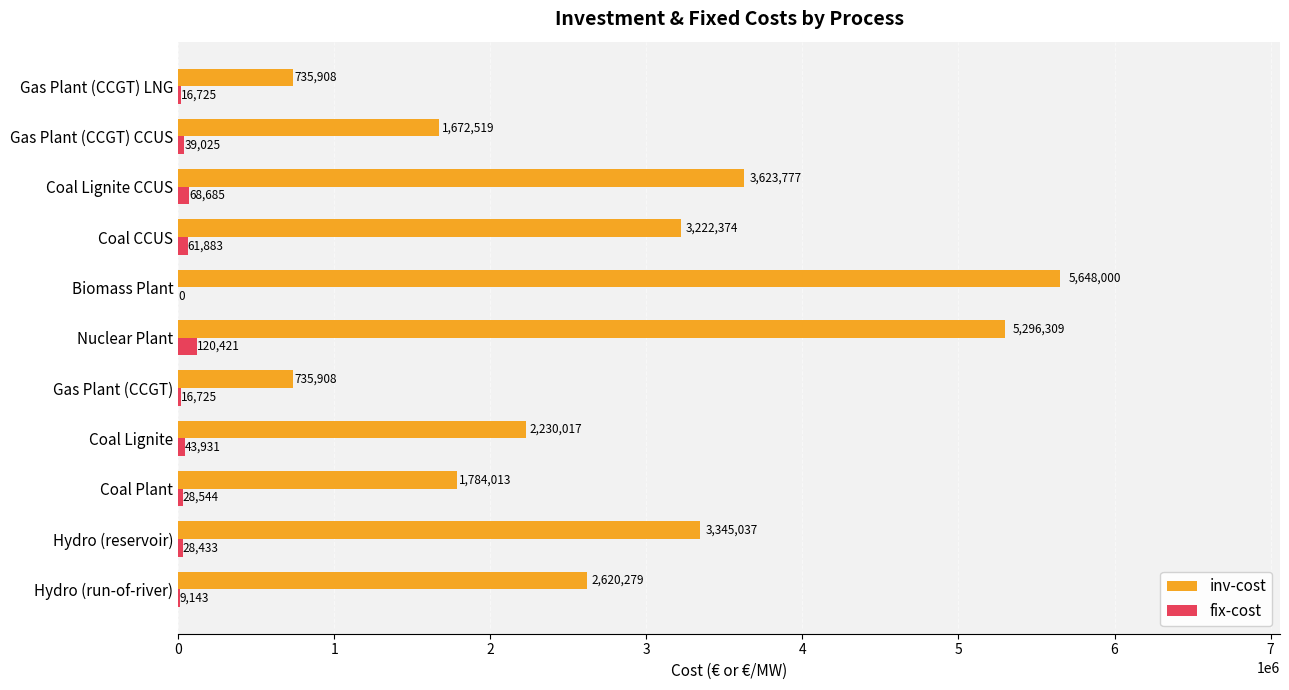

Which series has the largest total across all categories?

inv-cost